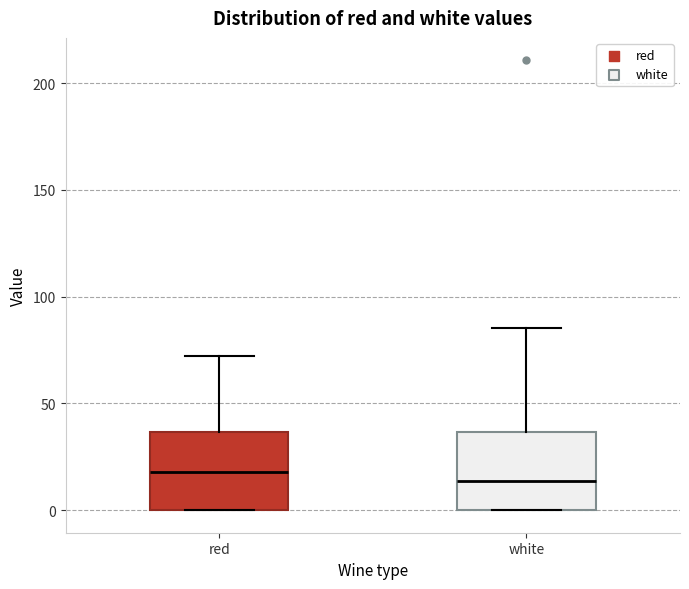

Reading left to right, read every box against the y-axis: the position of its median line, the range the box covers, and the ends of its whiskers. The values are not printed on the chart, so give them approximately, as read against the axis.

red: median 20, box 0 to 35, whiskers 0 to 70
white: median 15, box 0 to 35, whiskers 0 to 85